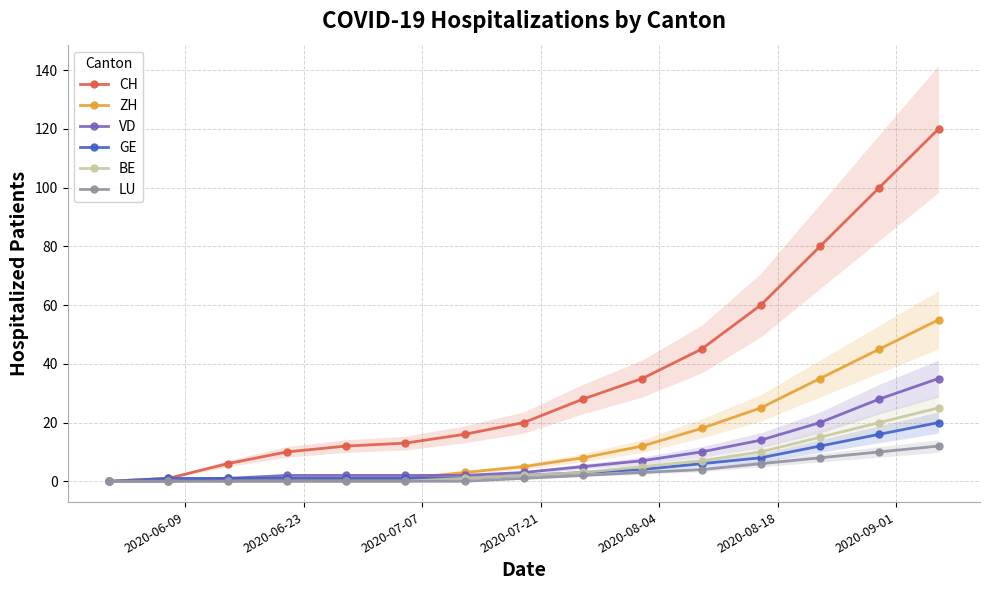

What is the maximum value for CH?

120